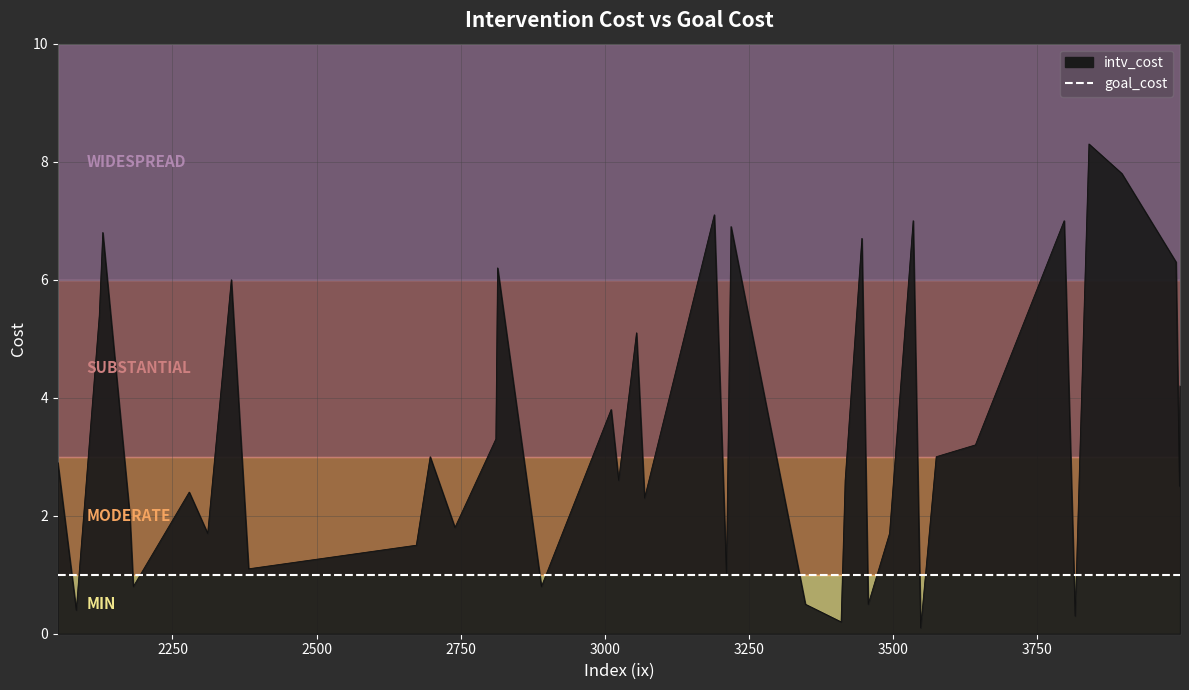

What is the difference between the highest and lowest values at 3998?

3.2